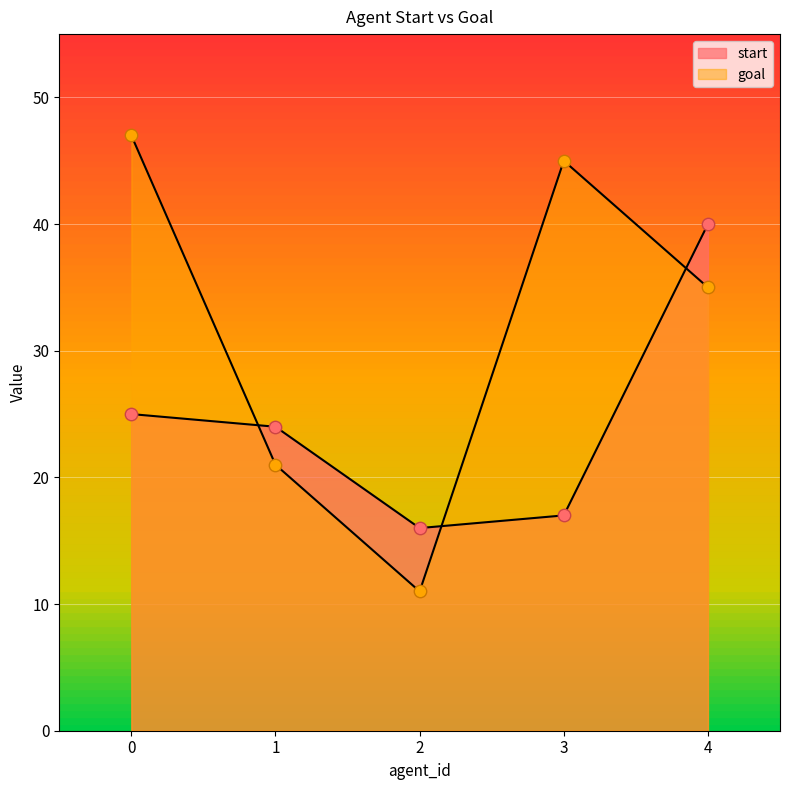

Which series has the widest spread of Y values?

goal